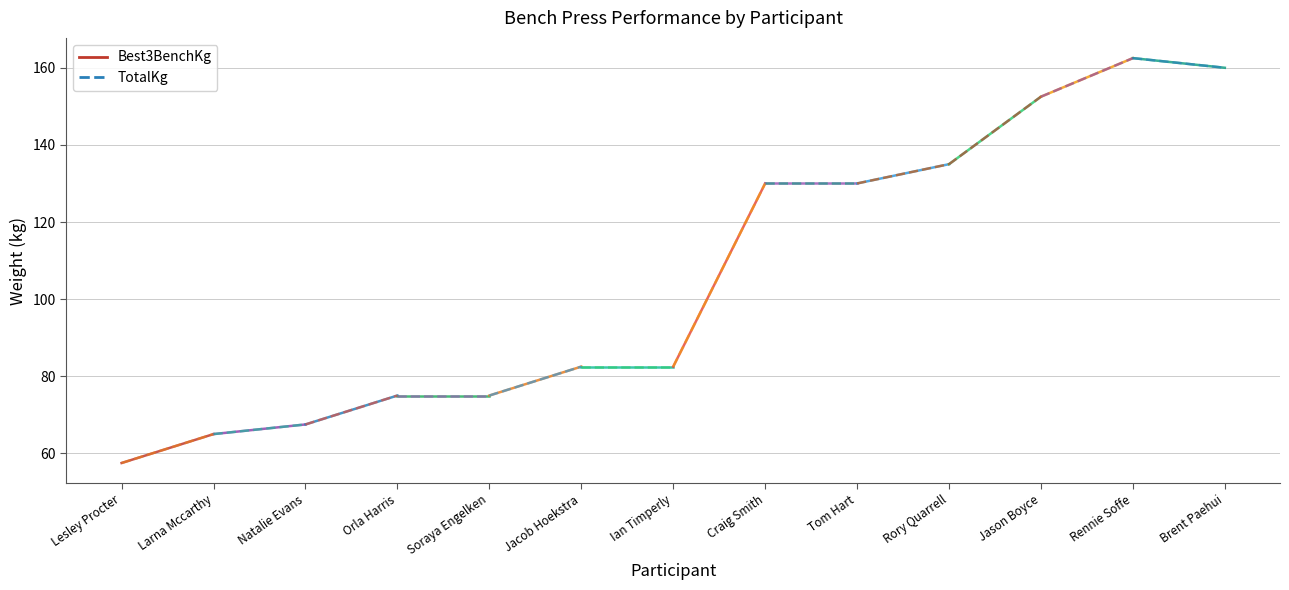

The Best3BenchKg series shows 57.5 at Lesley Procter. True or false?

True